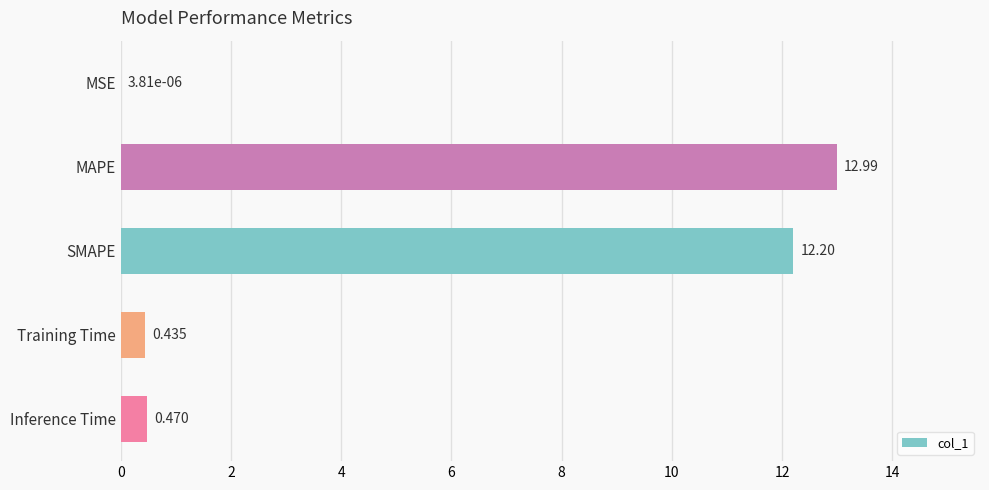

At which label is the value closest to 6?

Inference Time